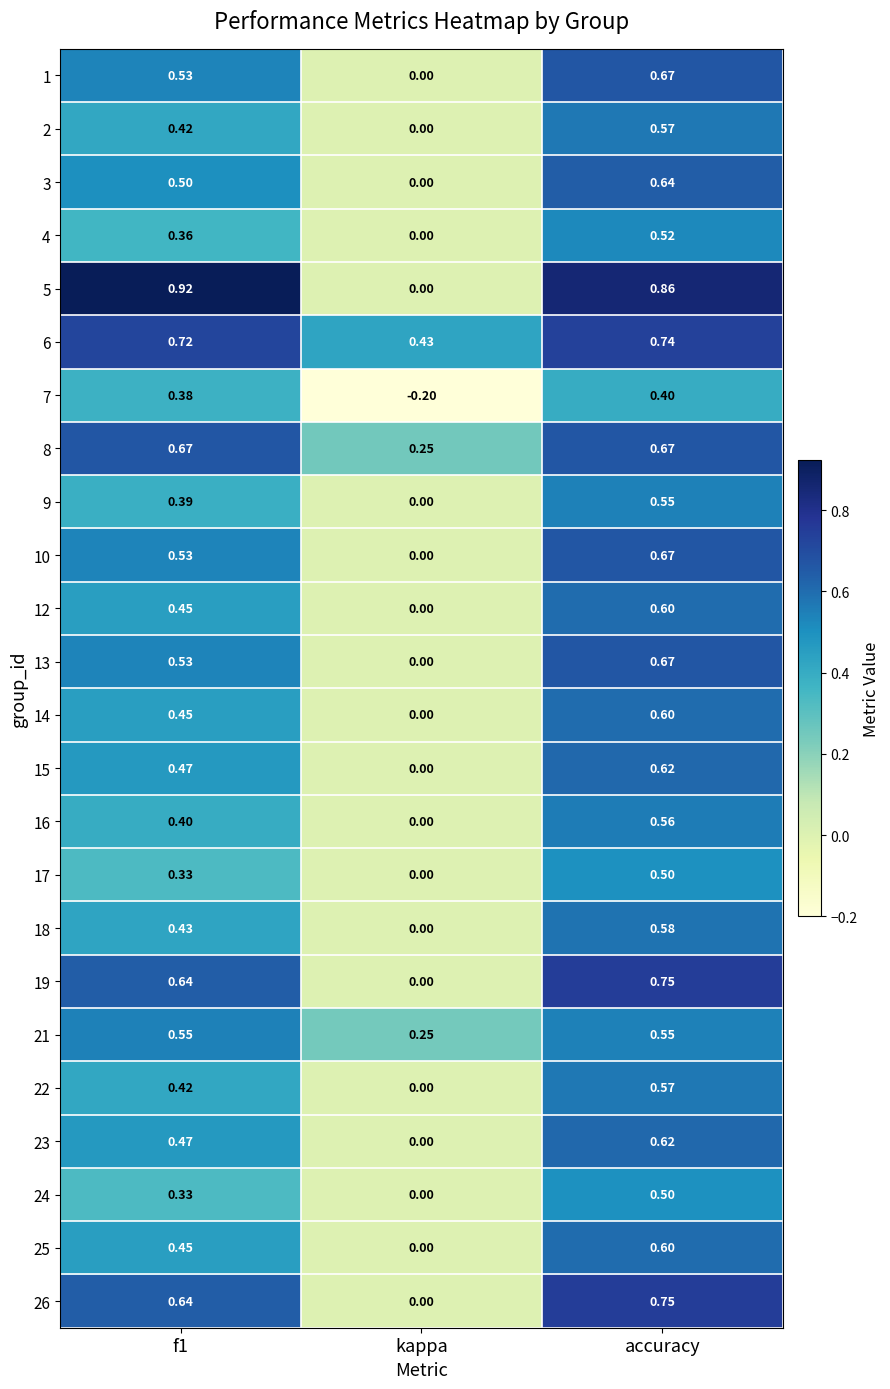

What is the smallest value displayed?

-0.2